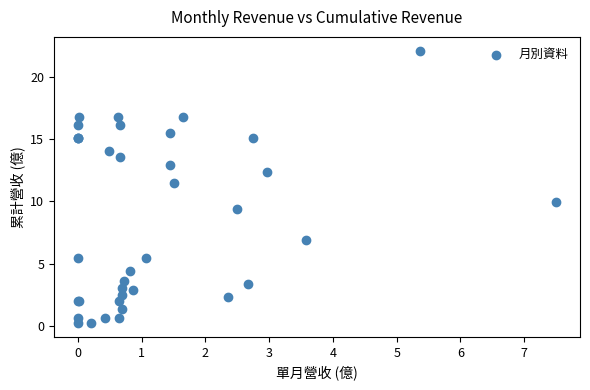

What Y value in the scatter plot is closest to 11?

11.5